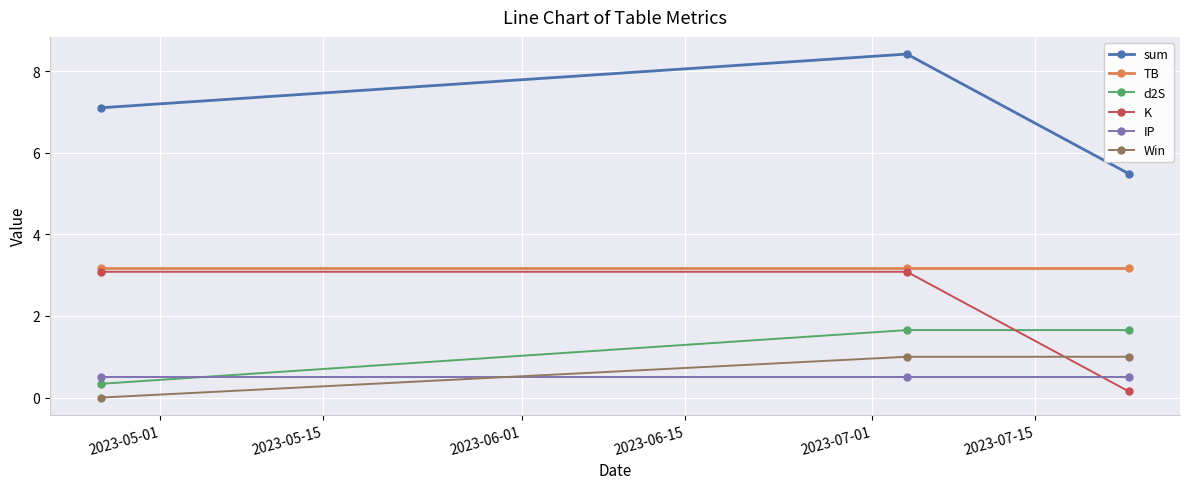

What is the maximum value for Win?

1.0